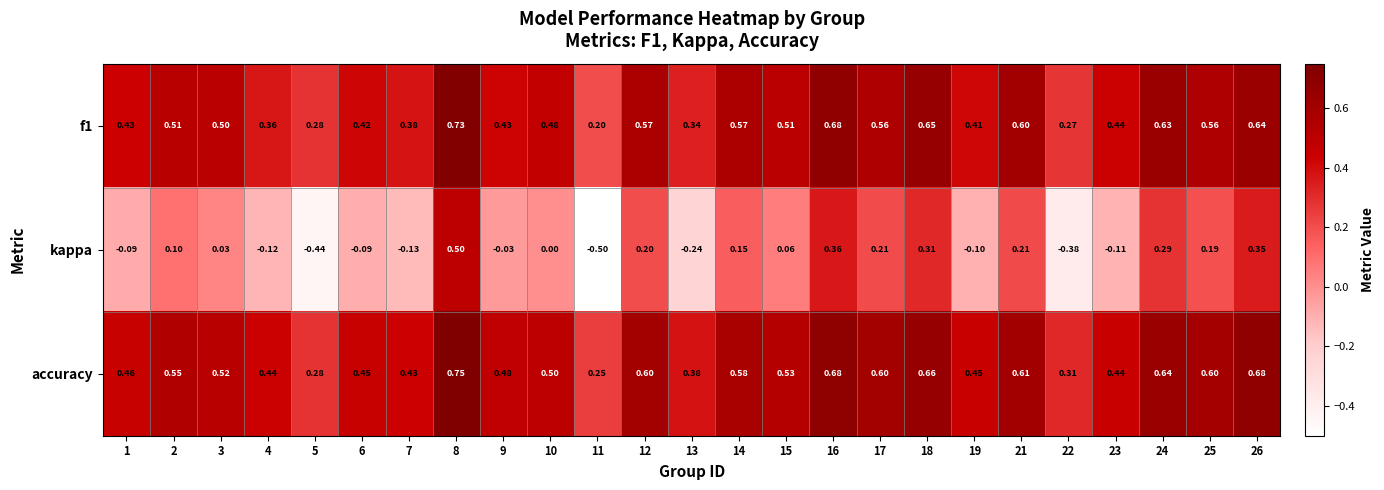

Which series has the largest range (max minus min)?

kappa